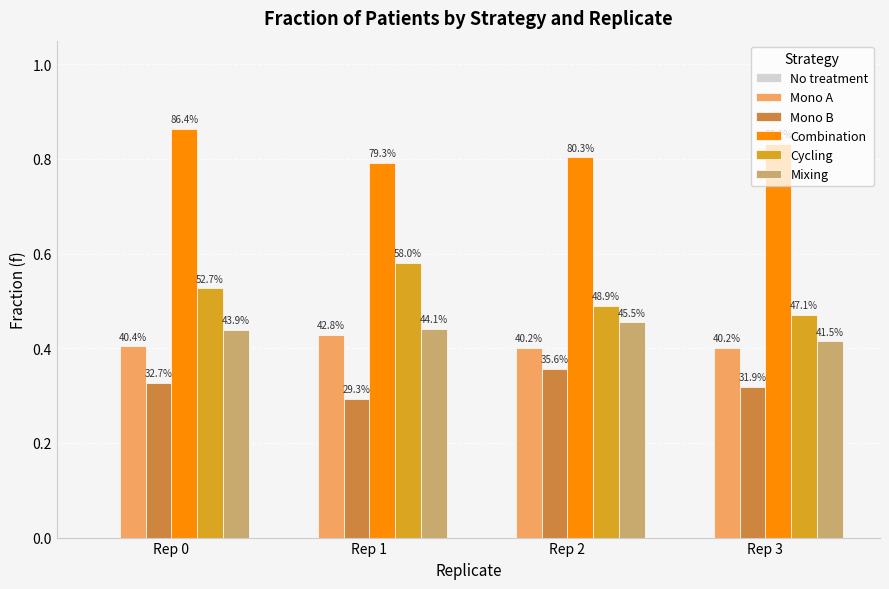

Reading left to right, what are all the values shown in this chart?

No treatment: 0.0	0.0	0.0	0.0
Mono A: 0.4	0.4	0.4	0.4
Mono B: 0.3	0.3	0.4	0.3
Combination: 0.9	0.8	0.8	0.8
Cycling: 0.5	0.6	0.5	0.5
Mixing: 0.4	0.4	0.5	0.4